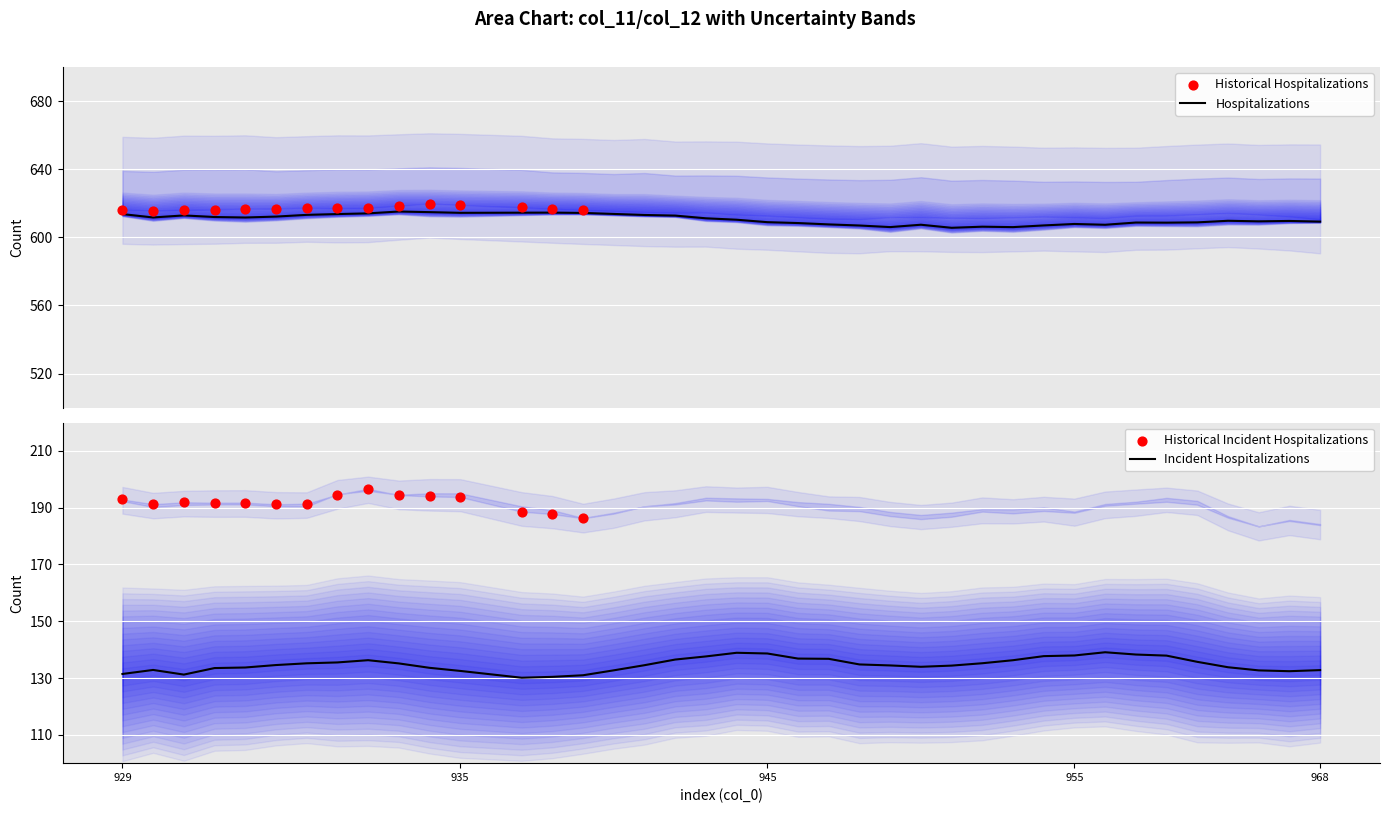

What is the minimum value for Hospitalizations?

605.6